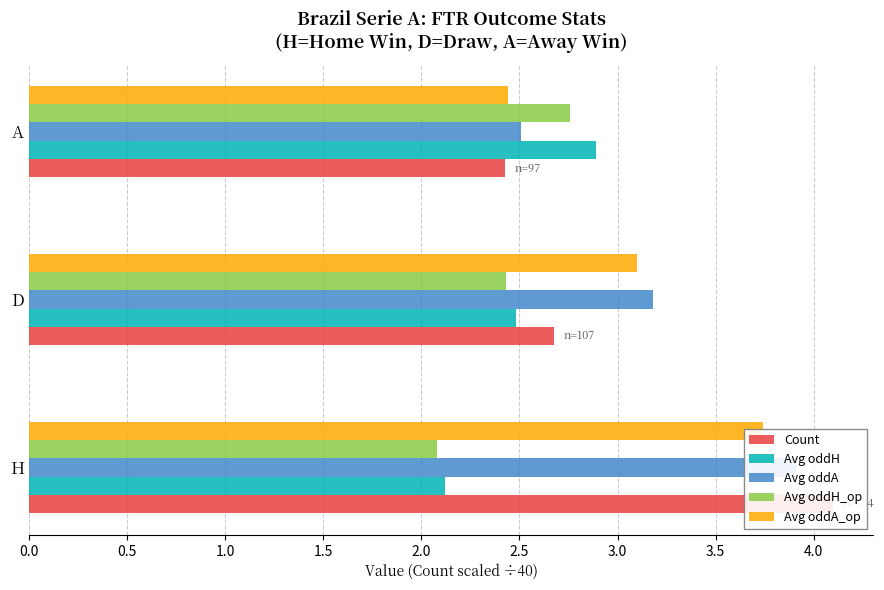

What is the approximate value of Avg oddH at A?

2.9